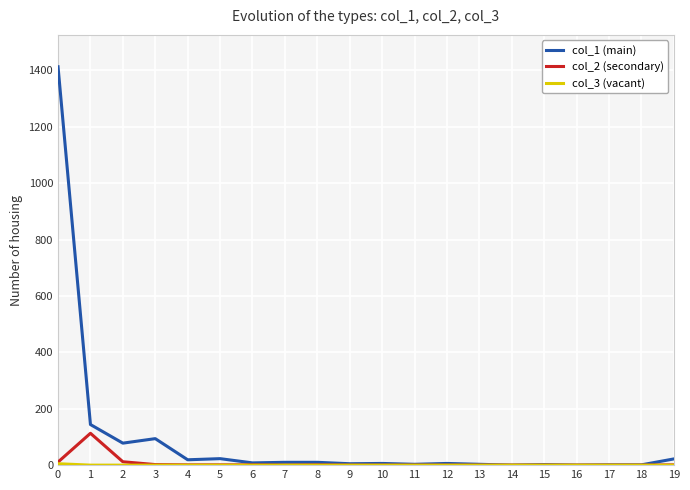

The value of col_1 (main) at 1 is 63. True or false?

False